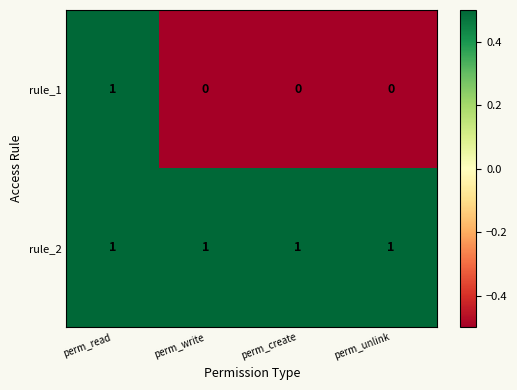

How many categories are shown in the chart?

4